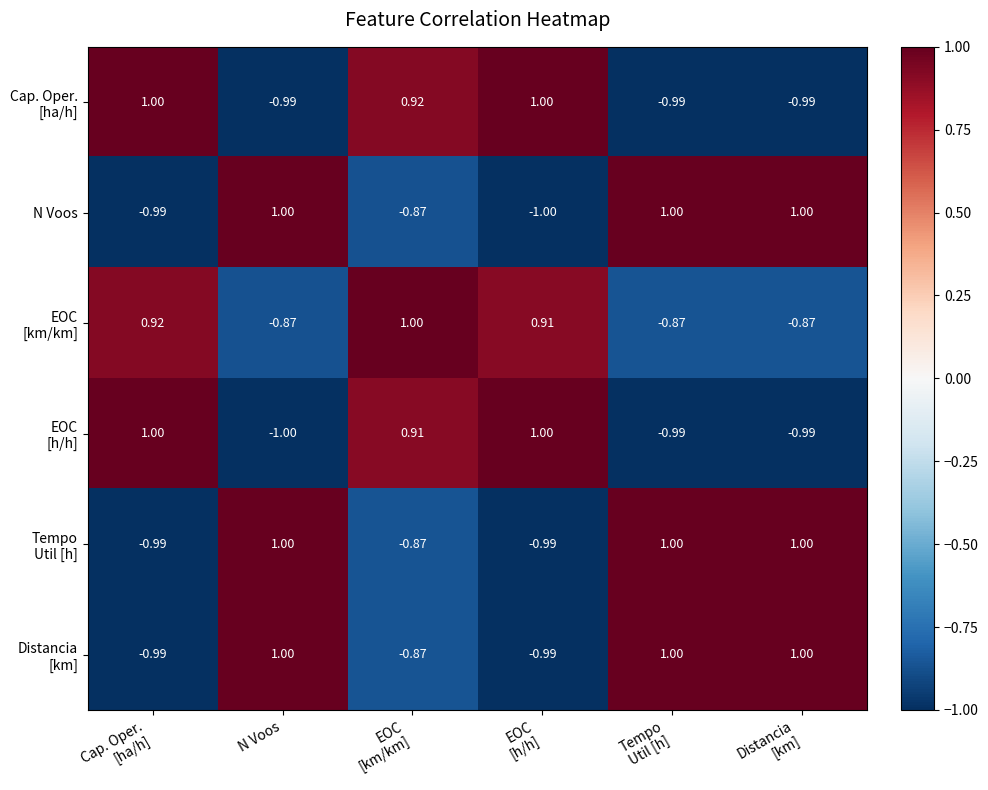

How many series are shown in this chart?

6